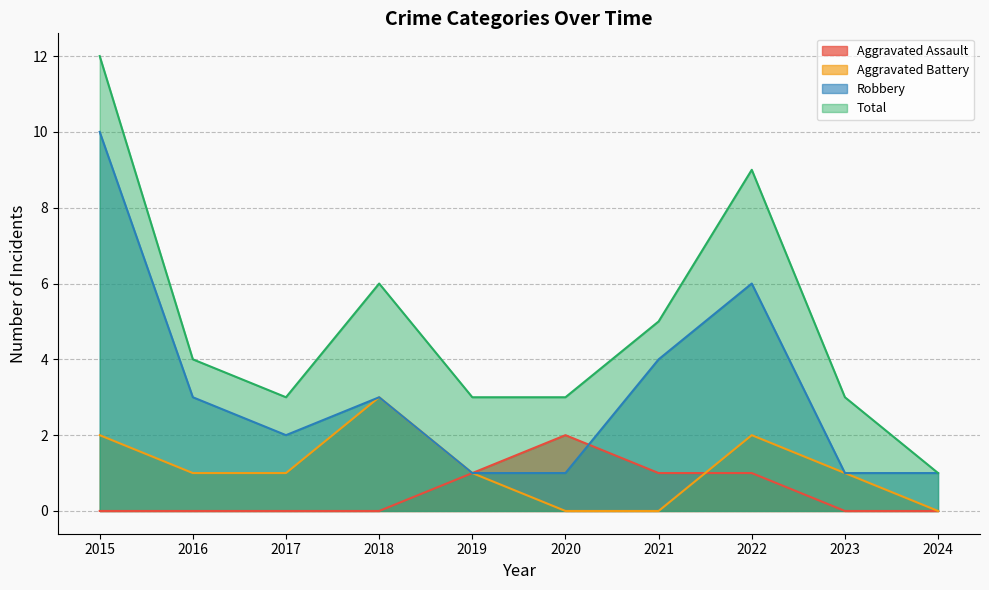

Which has a higher value, 2019 or 2017?

2019